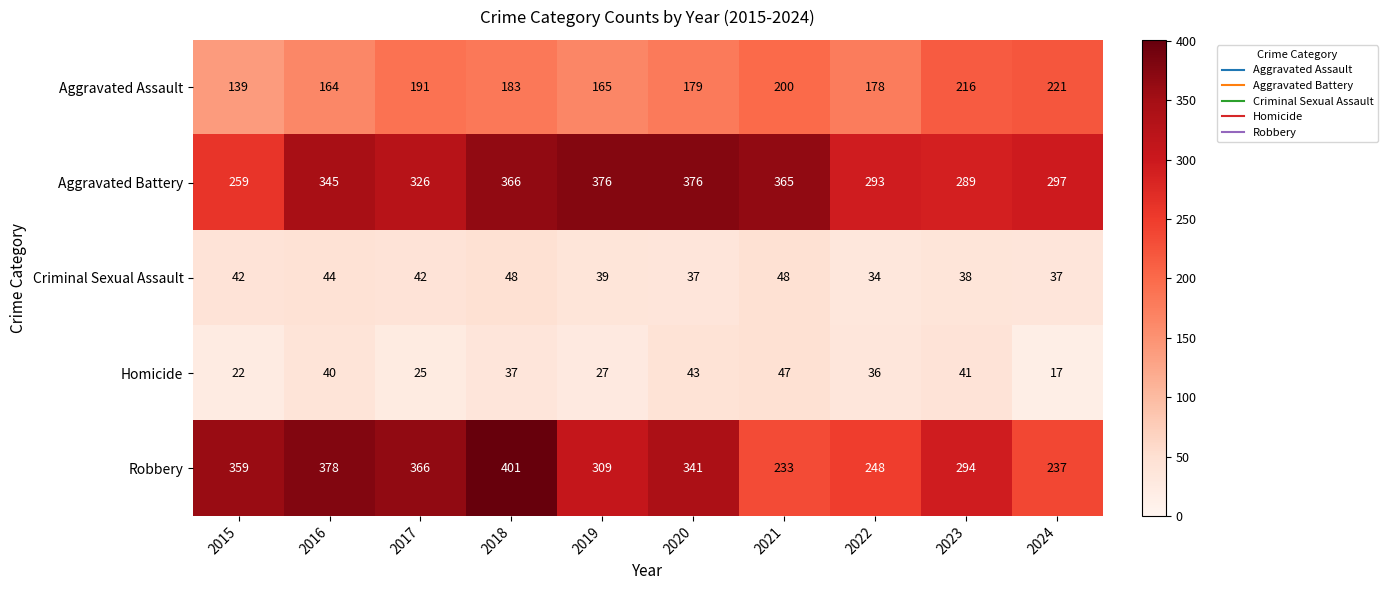

What is the maximum value shown in the chart?

401